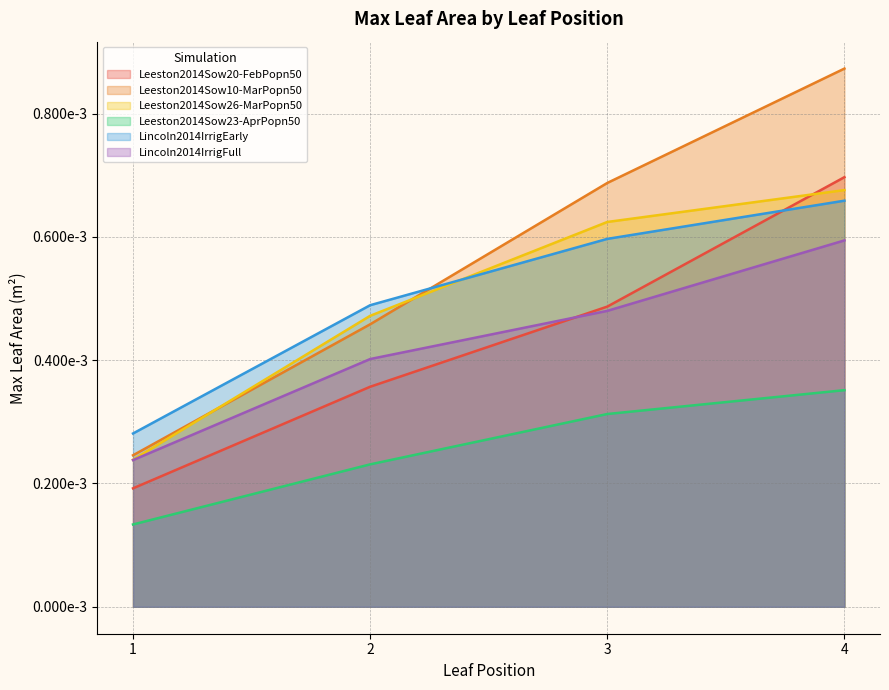

Between 2 and 4, which is larger?

4